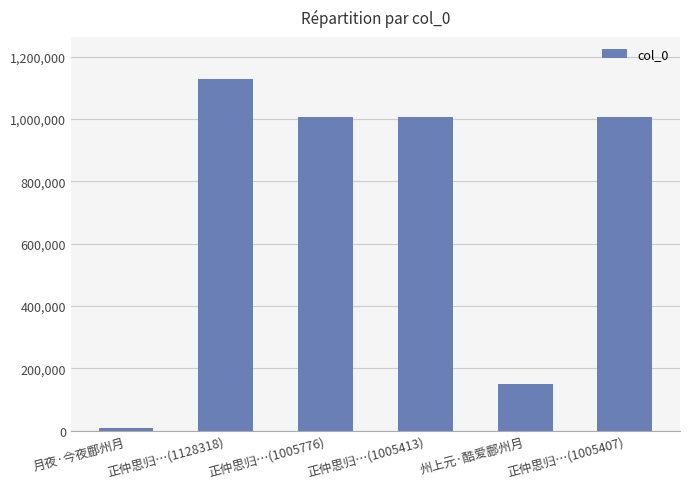

What is the change in value from 正仲思归…(1128318) to 正仲思归…(1005776)?

-122542